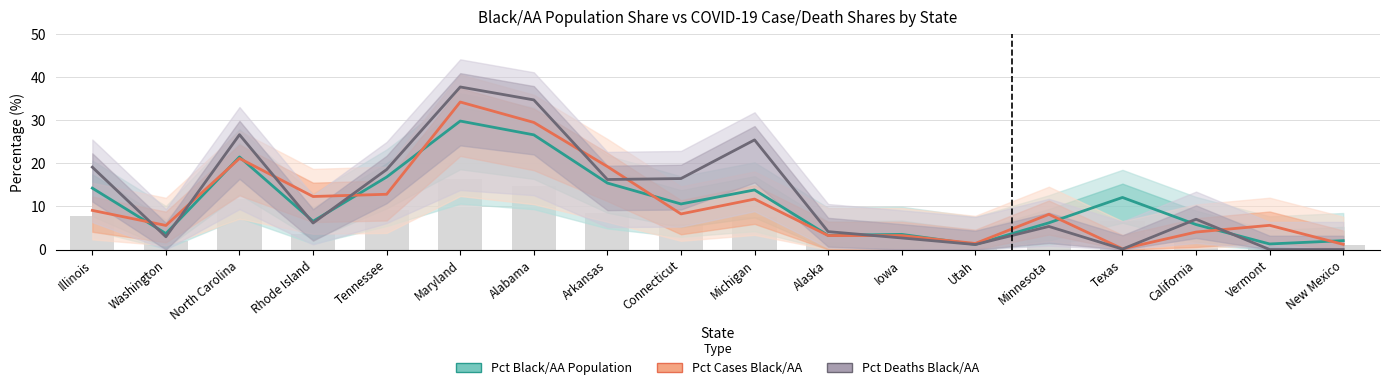

How many values in the Pct Deaths Black/AA series are below 7?

9